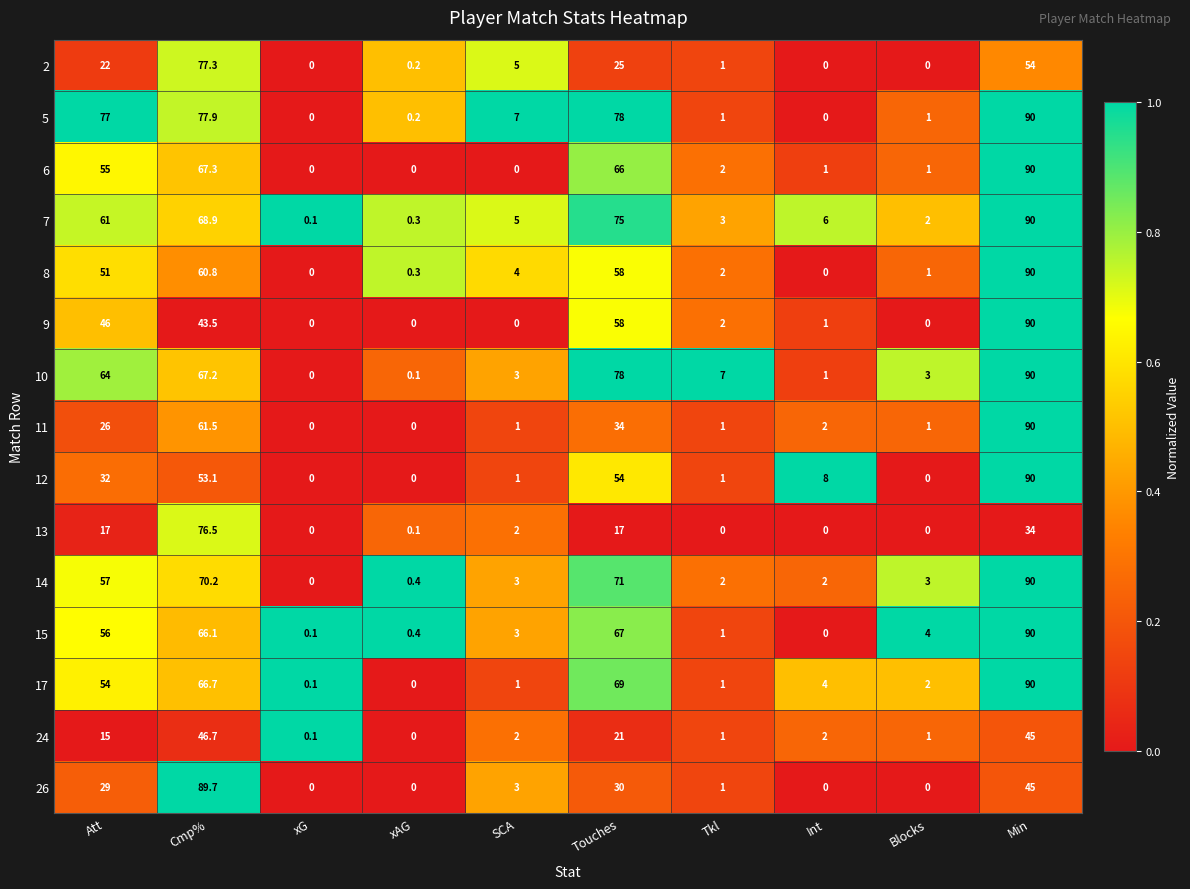

At which label does 8 first exceed 4?

Att